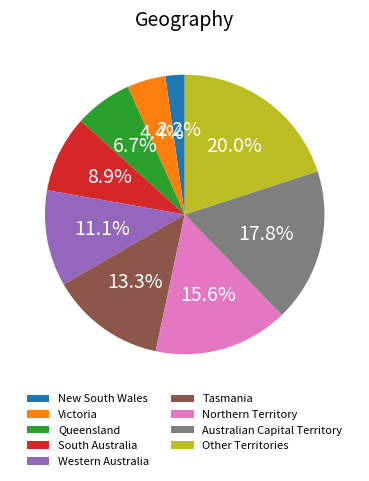

To the nearest percent, what portion does South Australia represent?

9%